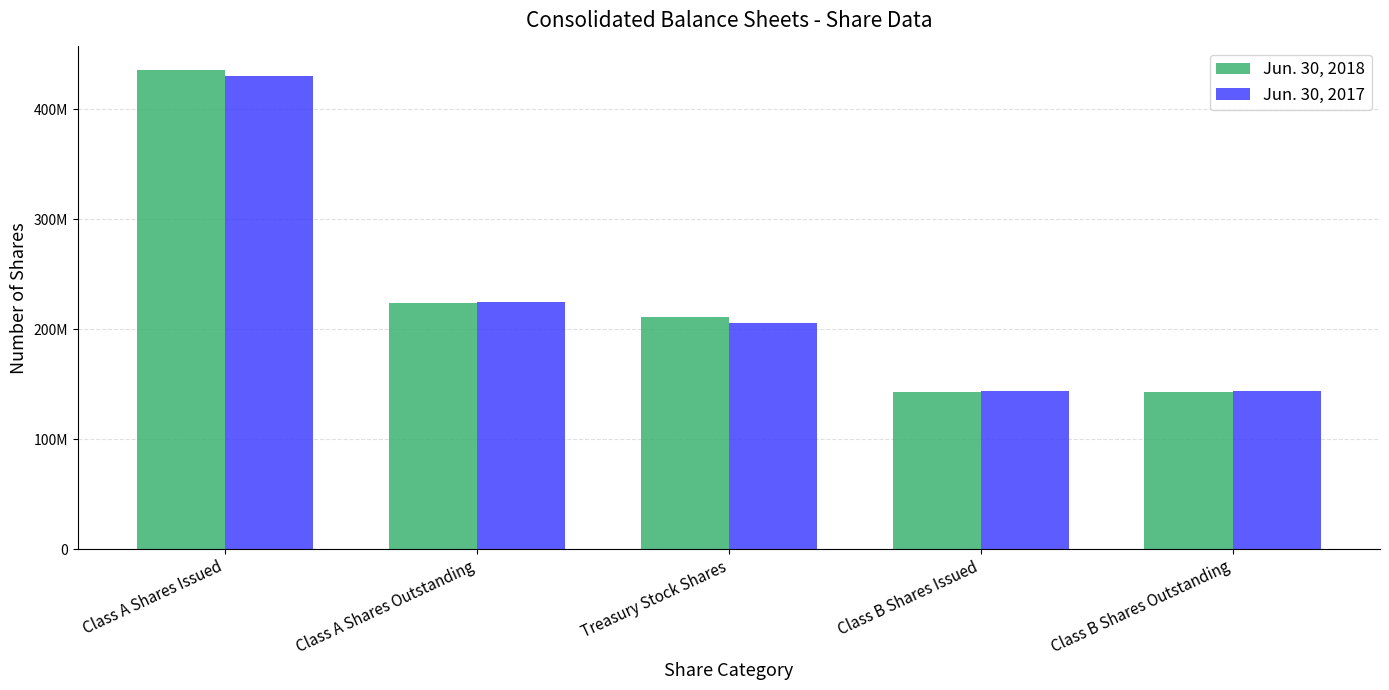

What is the difference between the Jun. 30, 2017 values at Class B Shares Outstanding and Class A Shares Outstanding?

80578912